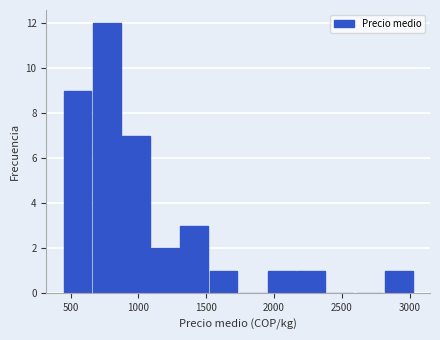

Which range on the x-axis has the tallest bar?

650 to 900